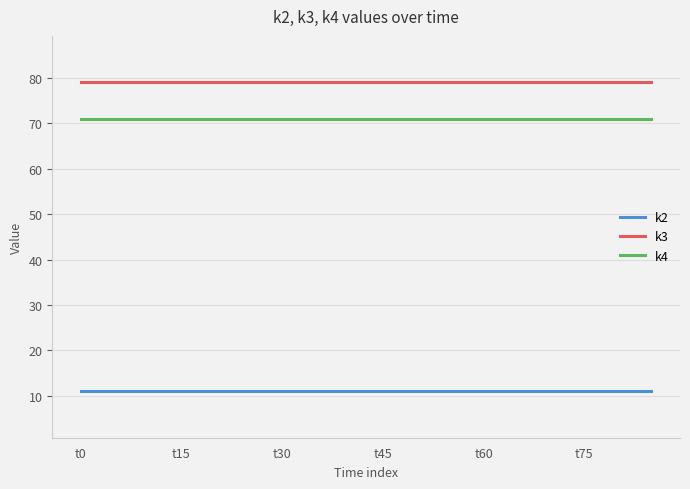

Rank the series by their maximum value, from lowest to highest.

k2, k4, k3